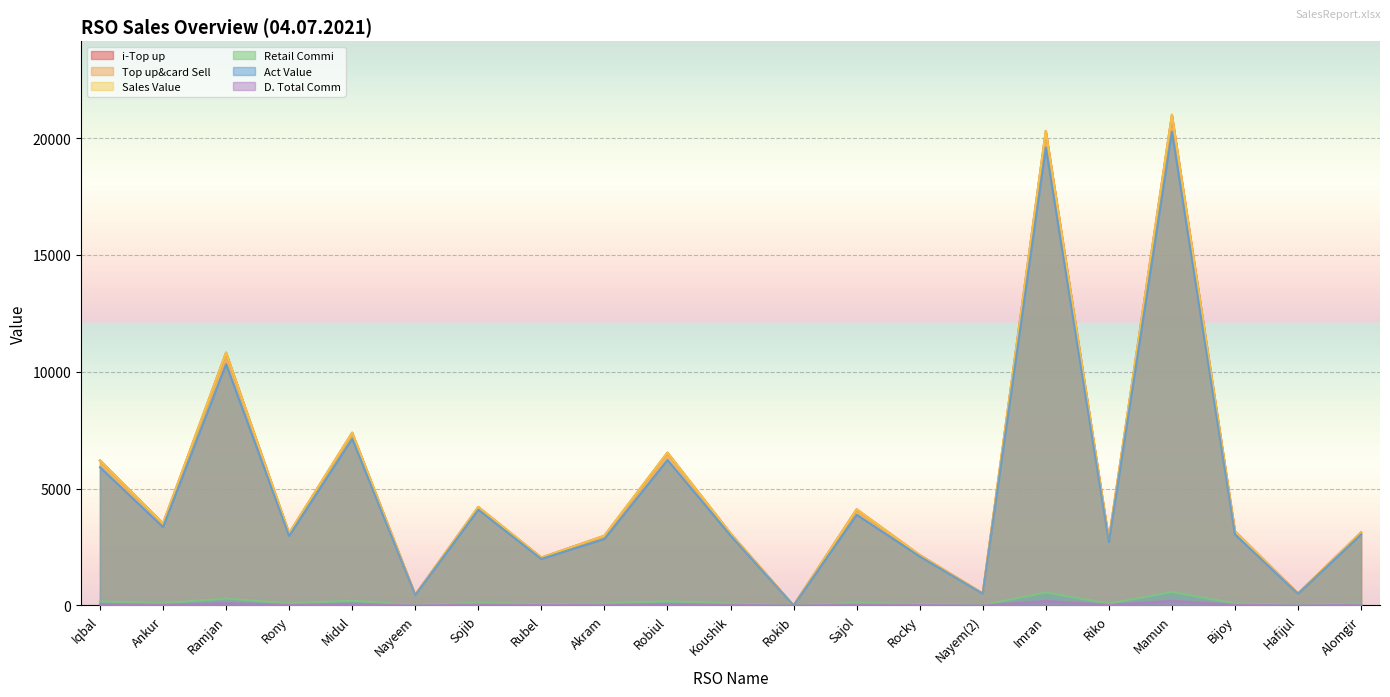

True or false: Top up&card Sell and D. Total Comm cross at least once.

False